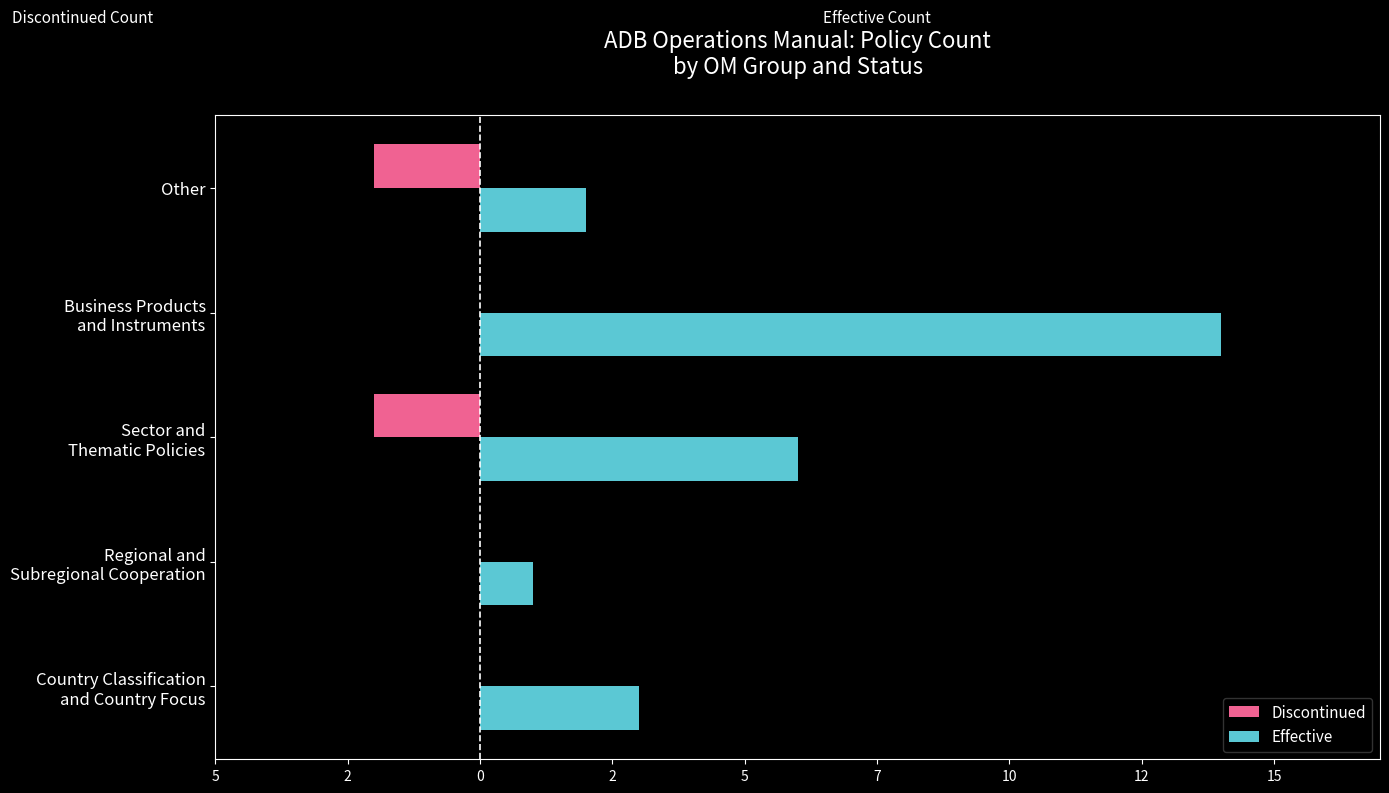

What is the smallest value displayed?

-2